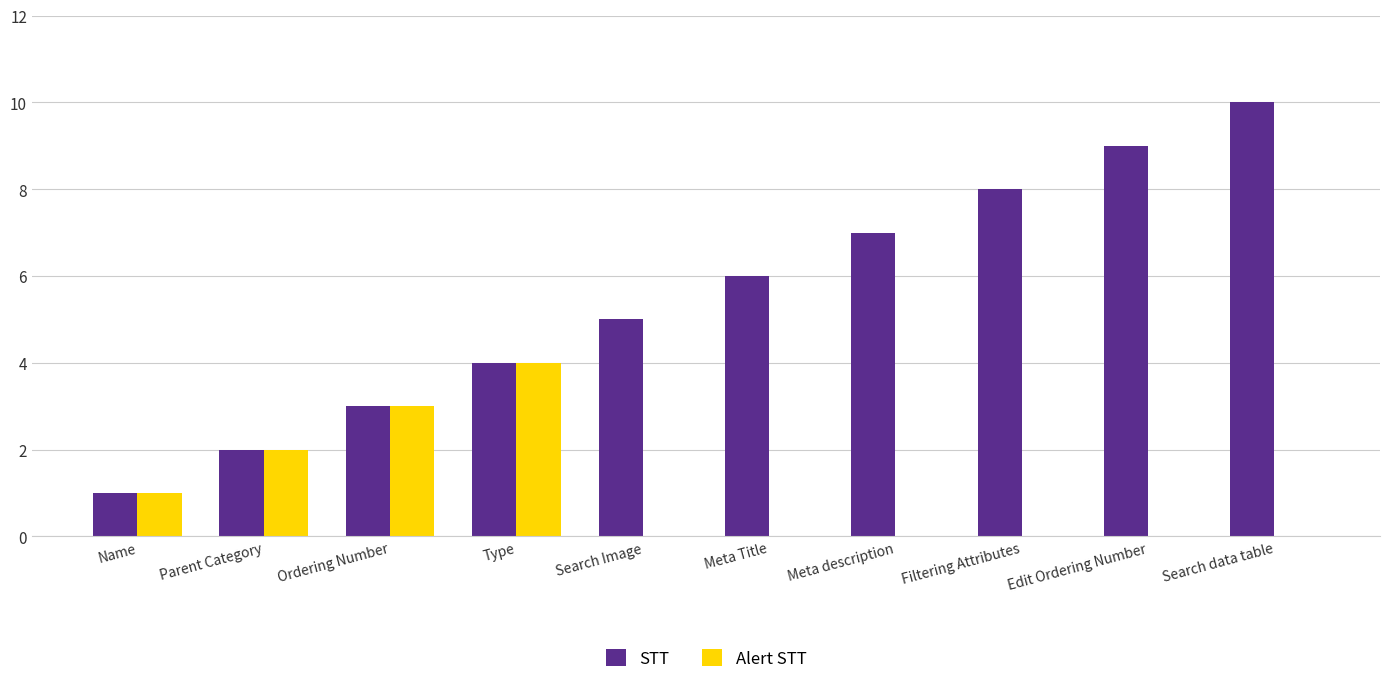

True or false: Alert STT has a value of 2 at Filtering Attributes.

False